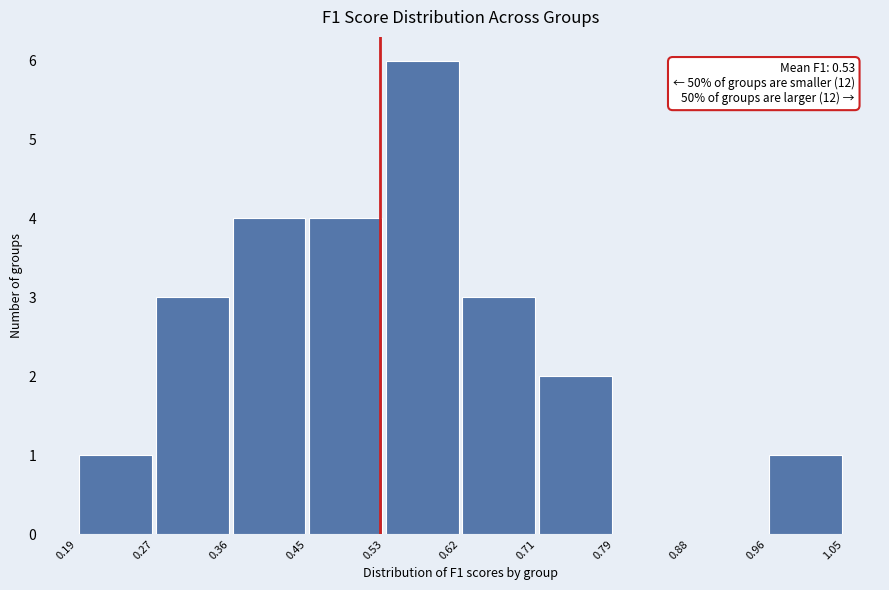

Which range on the x-axis has the tallest bar?

0.53 to 0.62